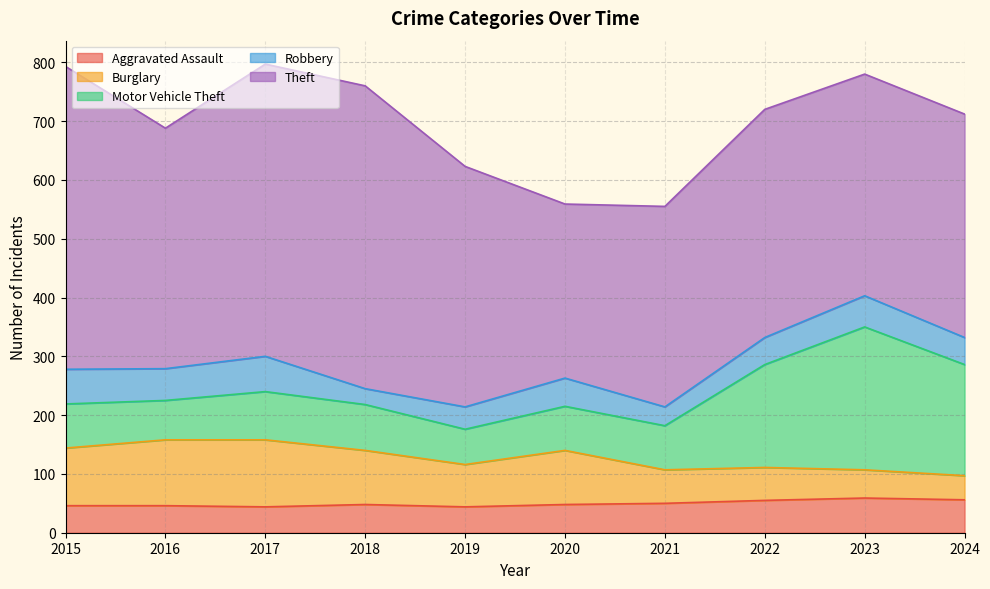

Which series has the largest total across all categories?

Theft